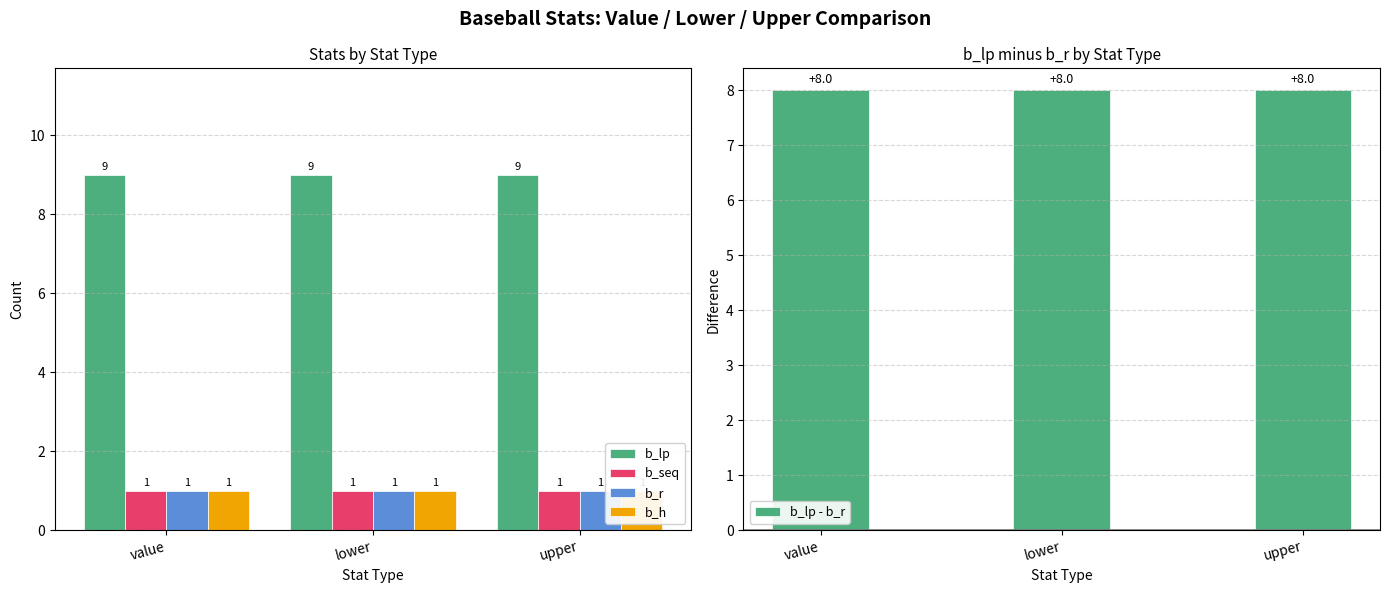

Which series has the largest range (max minus min)?

b_lp